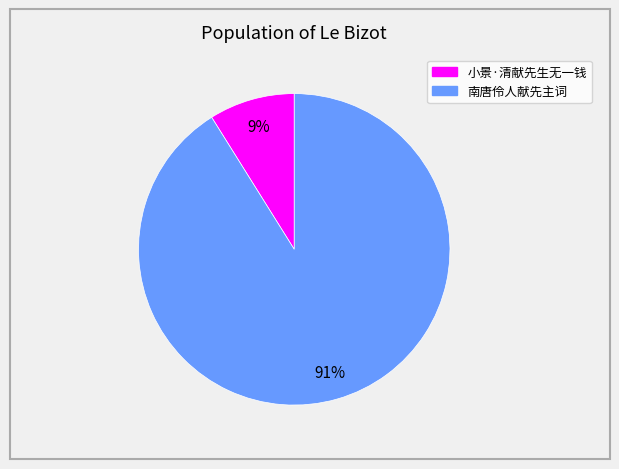

The 南唐伶人献先主词 slice represents 91% of the pie. True or false?

True